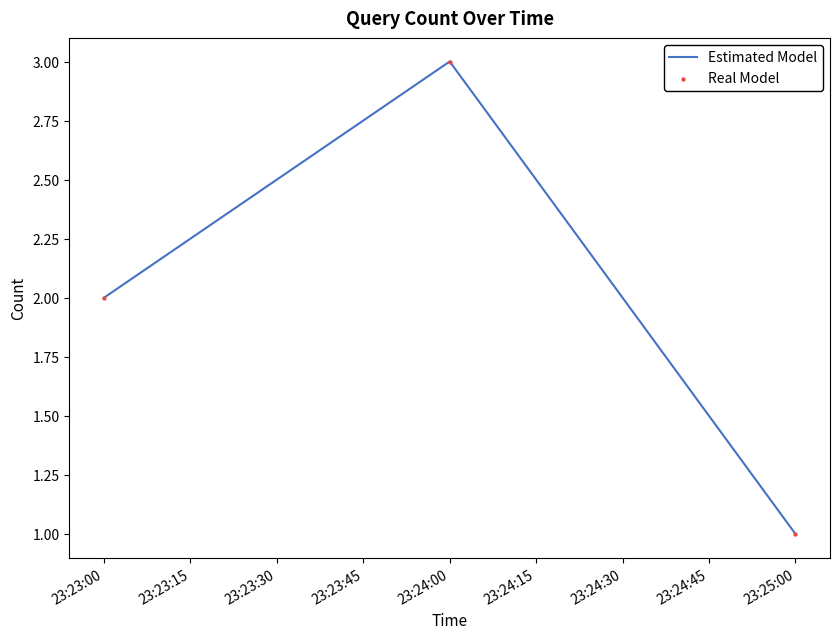

Rank the categories by value from highest to lowest.

23:24:00, 23:23:00, 23:25:00